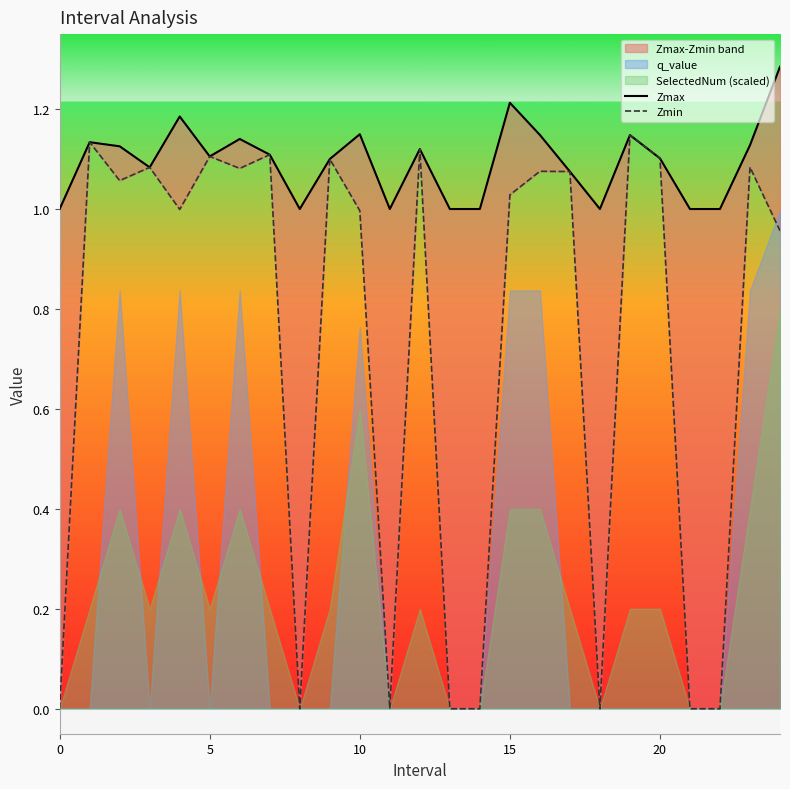

True or false: Zmin and Zmax intersect in this chart.

False